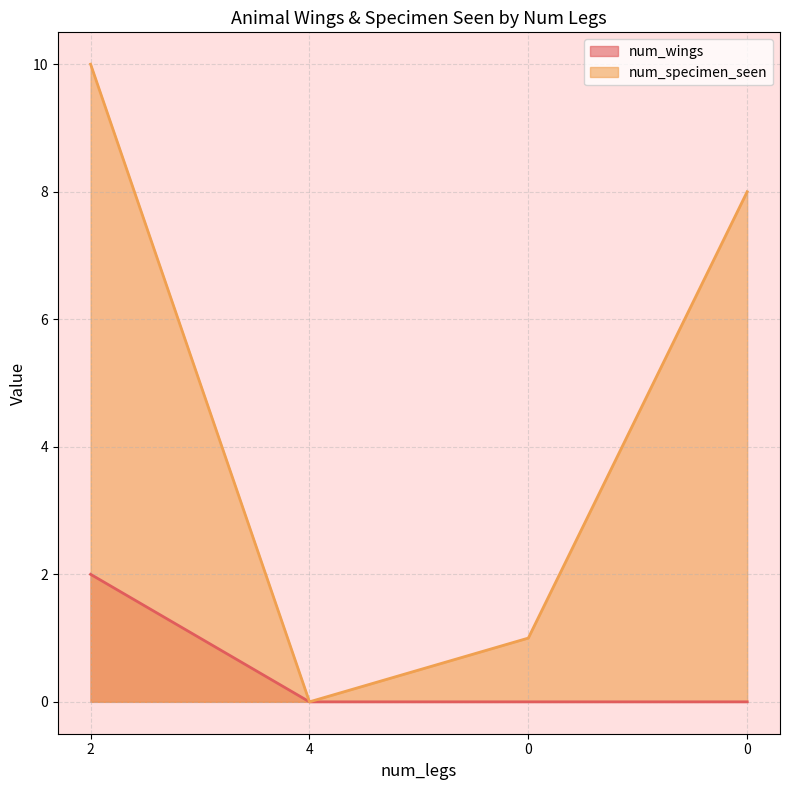

True or false: num_wings and num_specimen_seen intersect in this chart.

False